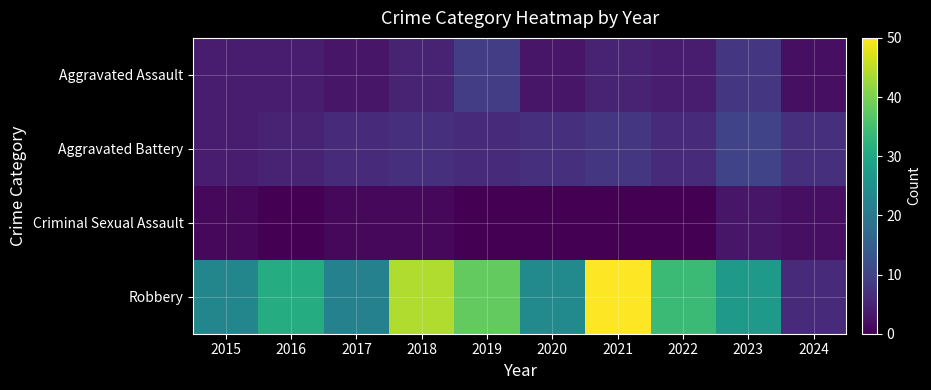

Between 2022 and 2020, which is larger?

2022